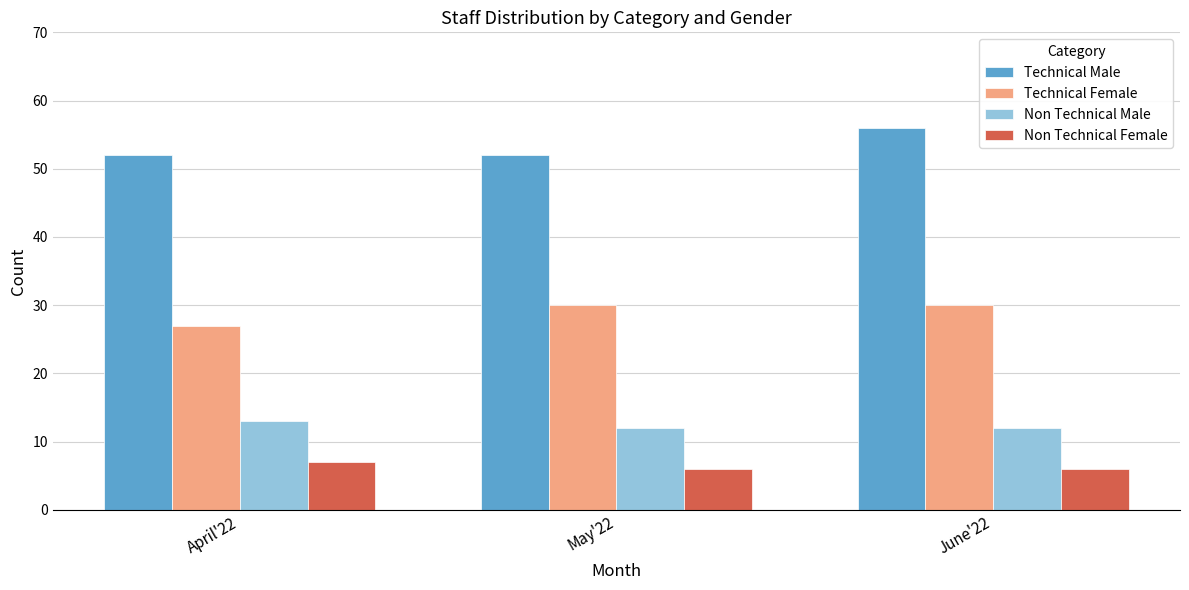

Reading right to left, transcribe all the data shown in this chart.

Technical Male: 56	52	52
Technical Female: 30	30	27
Non Technical Male: 12	12	13
Non Technical Female: 6	6	7